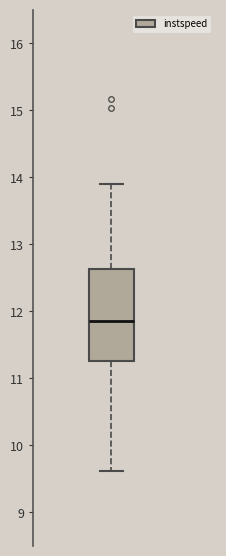

Where does the median line of the box sit on the y-axis? The values are not printed on the chart, so give them approximately, as read against the axis.

11.9